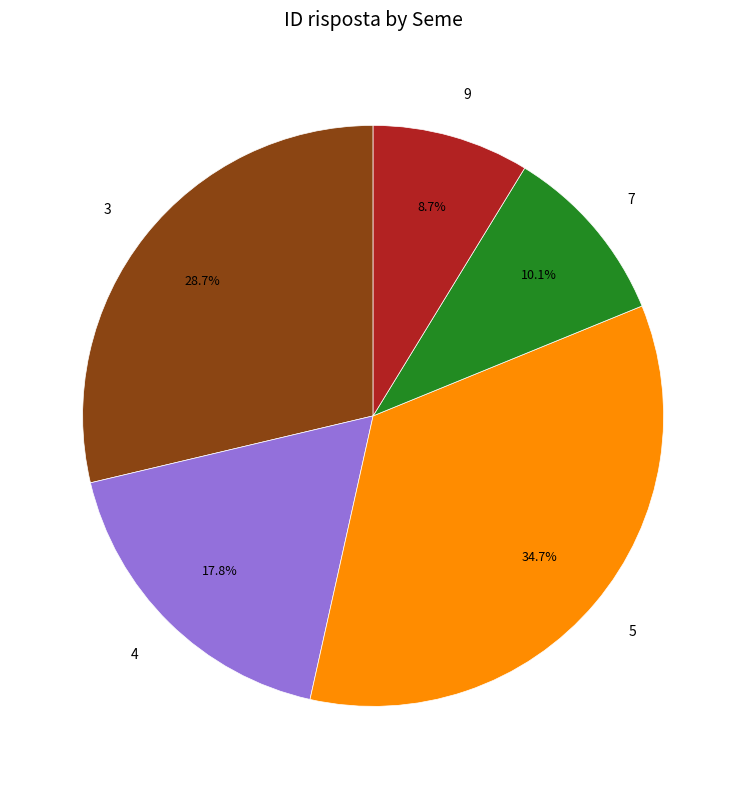

Combined, do 9 and 3 account for over 50%?

No